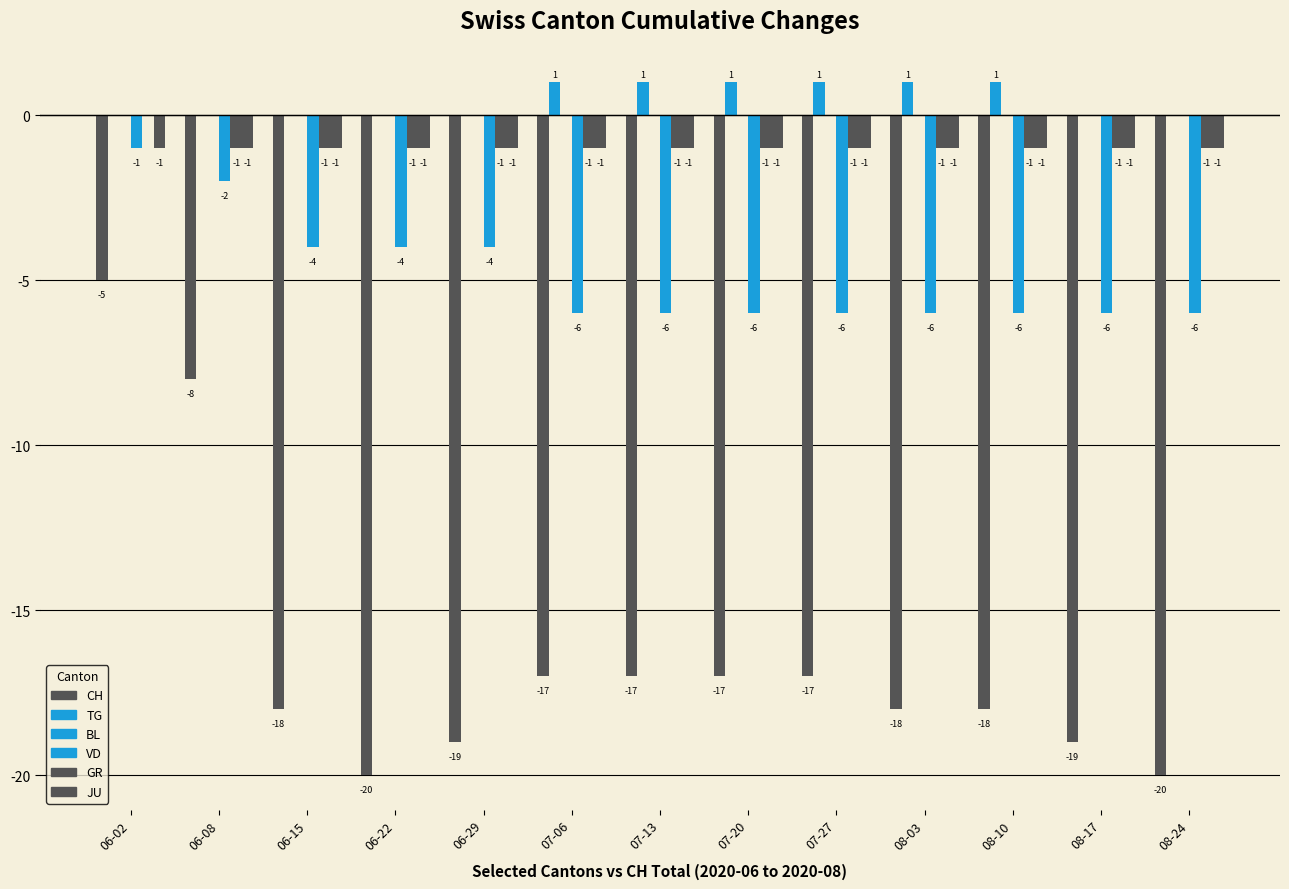

True or false: VD has a value of -6 at 08-24.

True